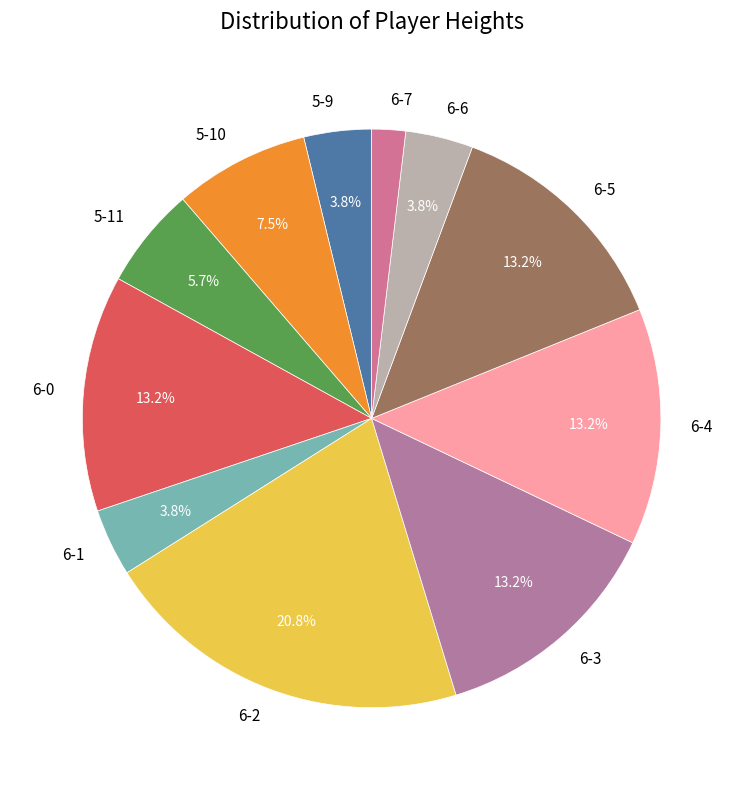

Combined, do 5-9 and 6-2 account for over 50%?

No